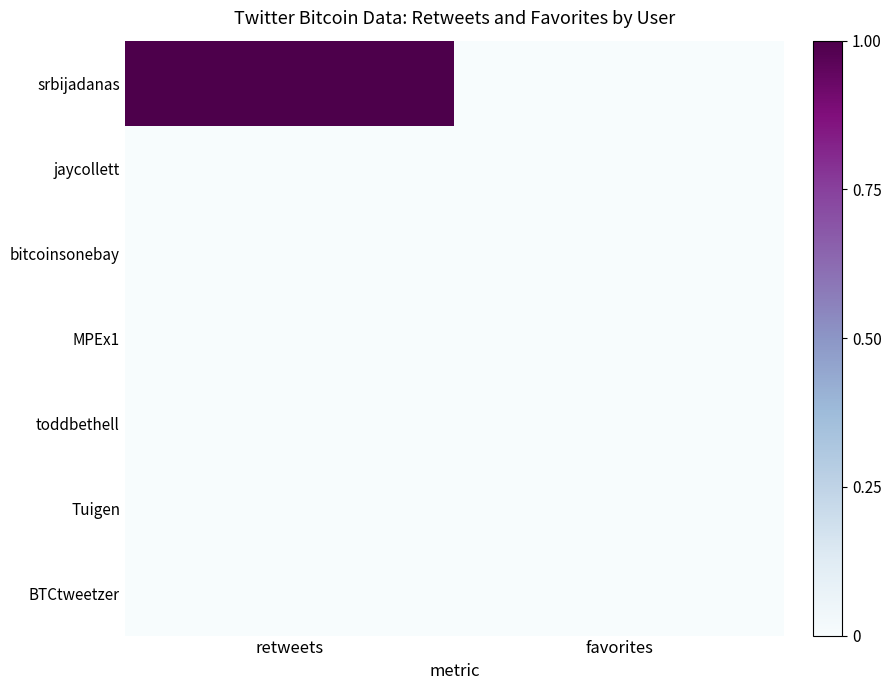

At how many categories does at least one series exceed 0?

1